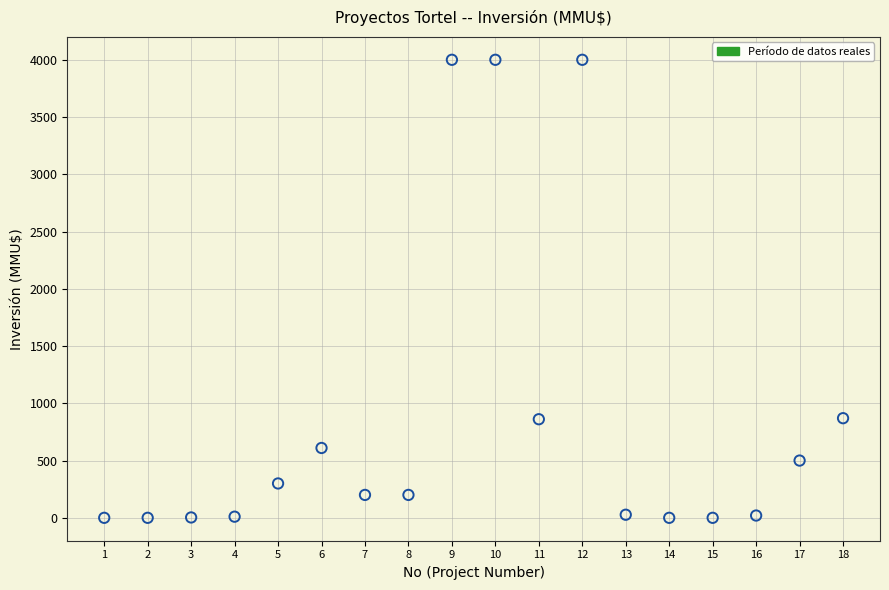

What is the range of X values (max minus min)?

17.0